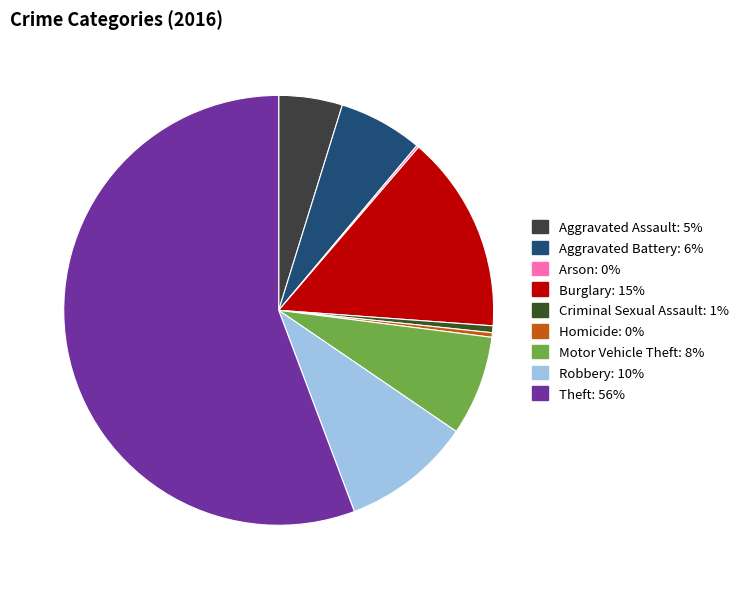

Which category accounts for the majority?

Theft